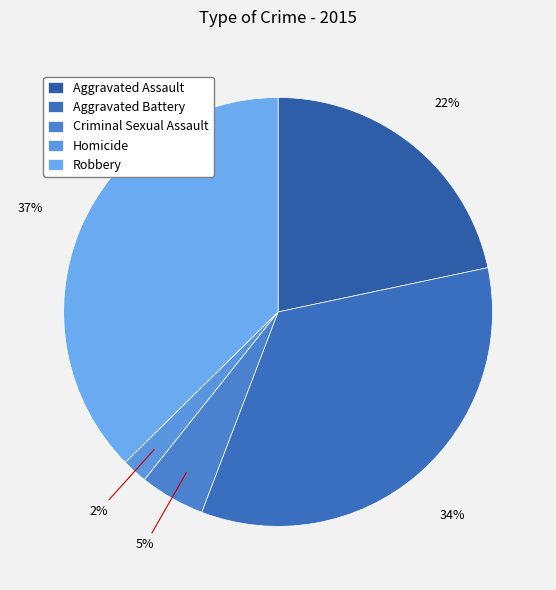

Which has a higher value, Robbery or Homicide?

Robbery